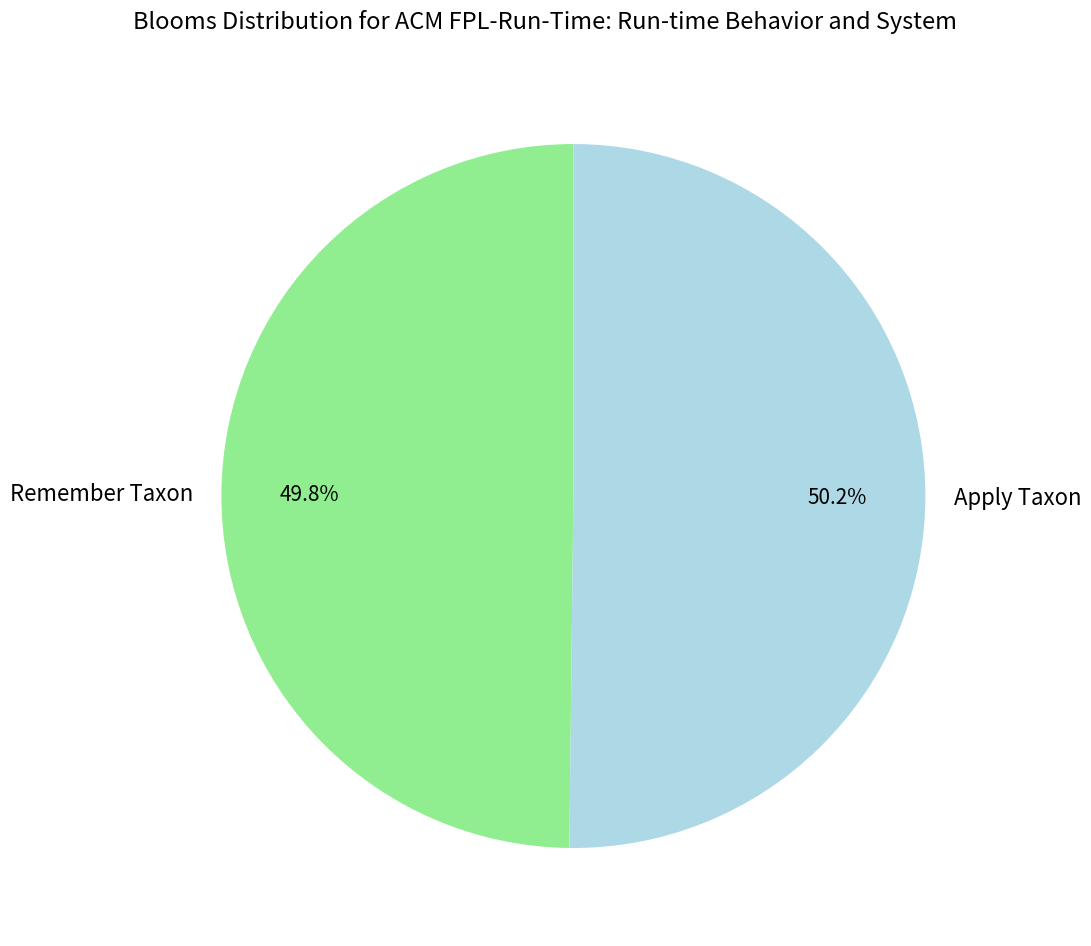

How much of the chart is everything except Remember Taxon?

50.2%